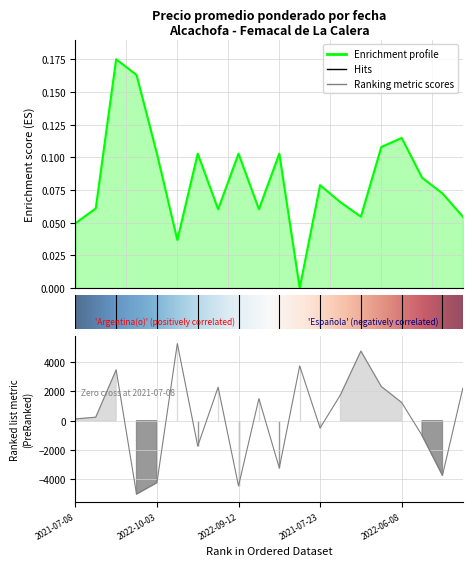

Which has a higher value, 2021-08-23 or 2021-07-12?

2021-08-23